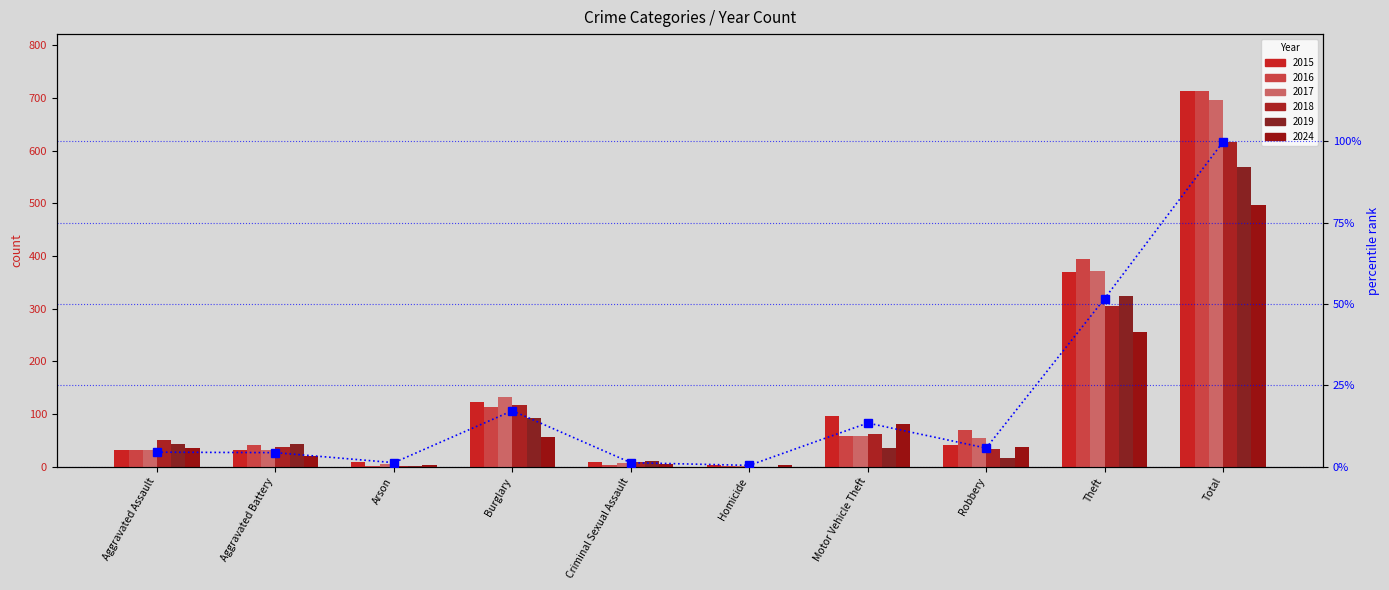

Is it true that the value at Robbery is 5.7?

True